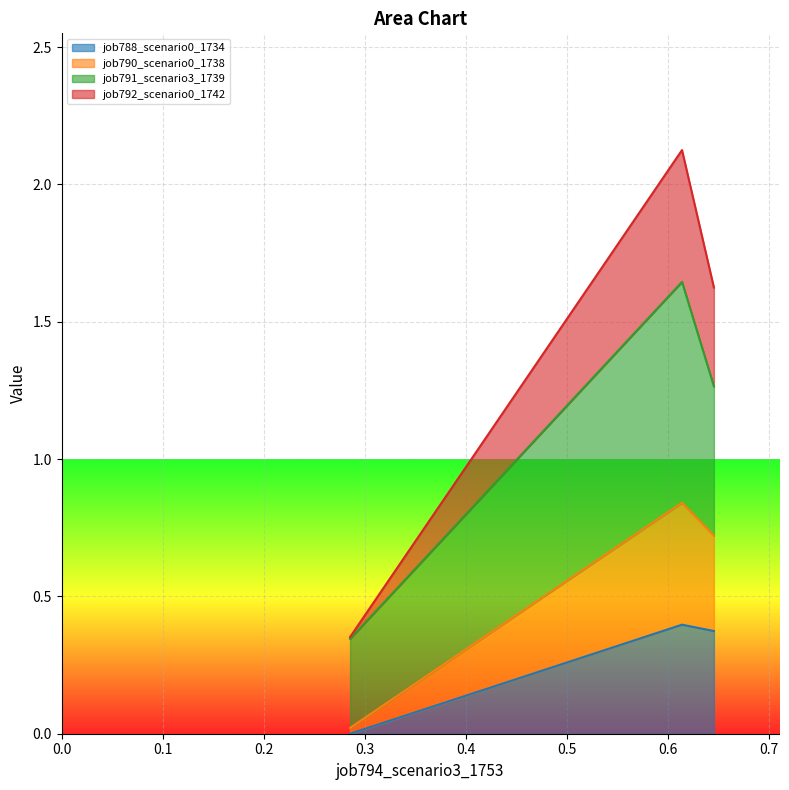

Does the chart display data point markers on the line(s)?

No